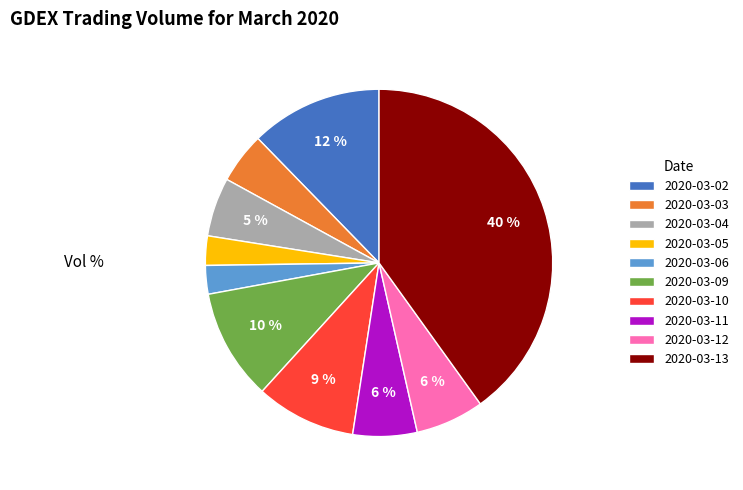

Is the sum of 2020-03-04 and 2020-03-05 greater than half?

No